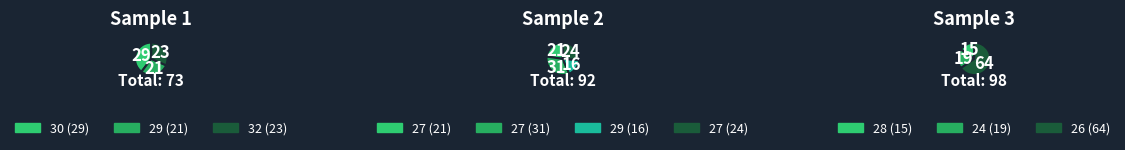

Does 28 account for over 50% of the chart?

No